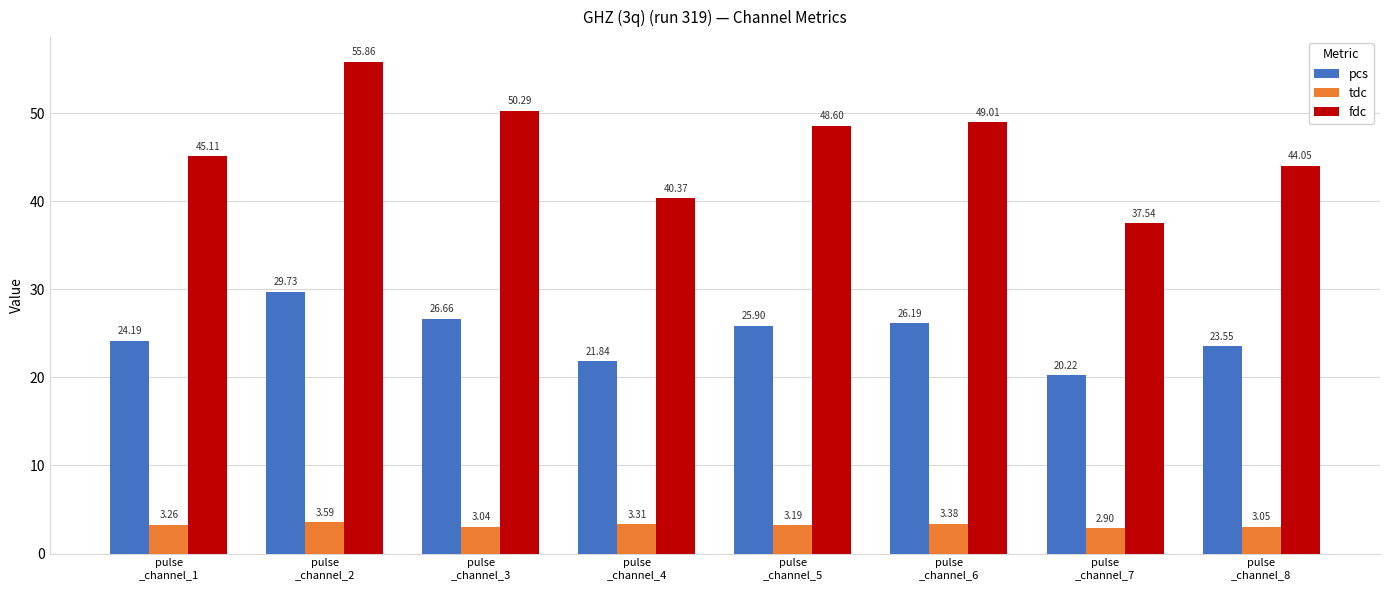

The fdc series shows 71.9 at pulse
_channel_8. True or false?

False